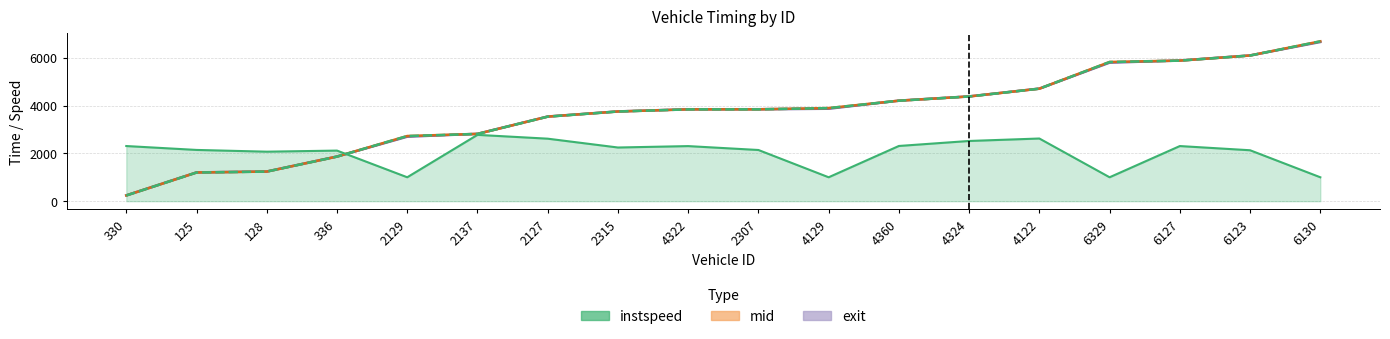

The entry series shows 3535.6 at 2127. True or false?

True